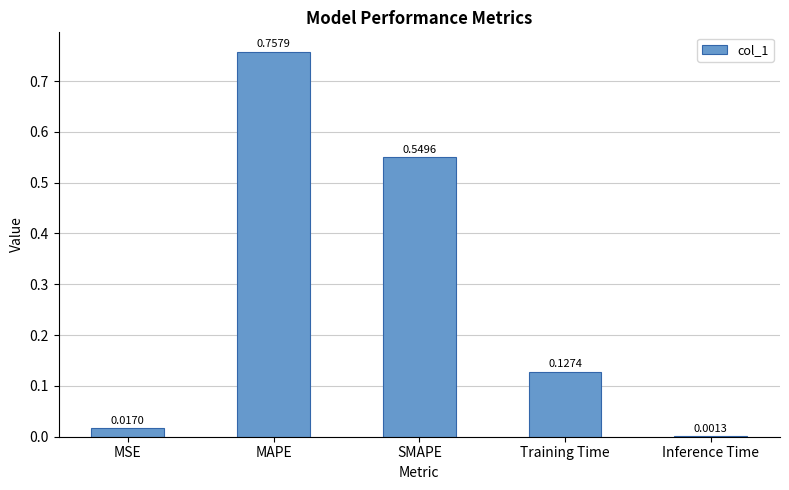

Which category has the highest value across all series?

MAPE